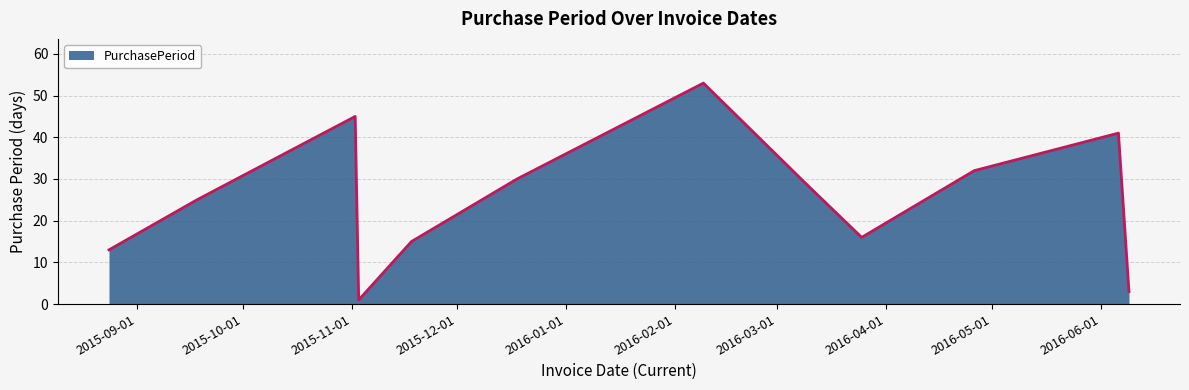

Reading left to right, extract all data points from this chart.

13	25	45	1	15	30	53	29	16	32	41	3